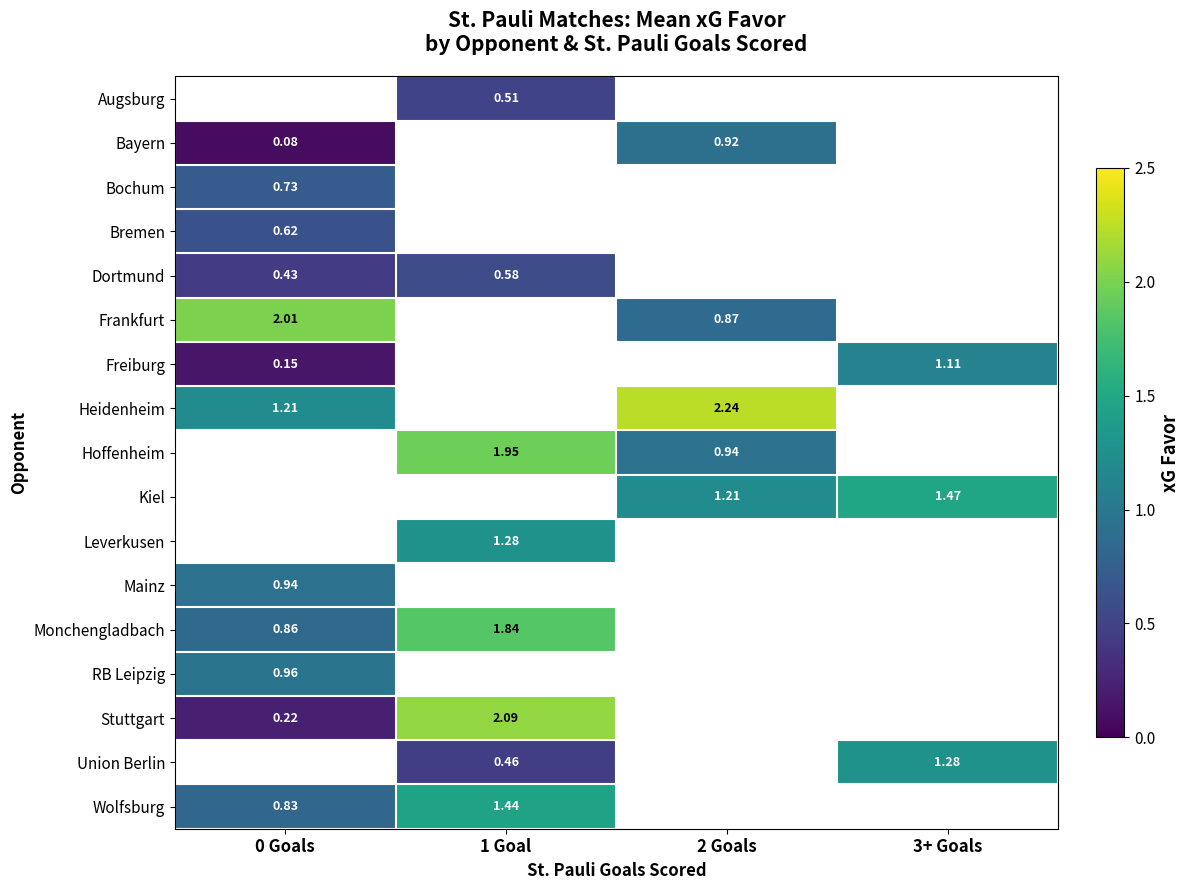

What is the maximum value shown in the chart?

2.2